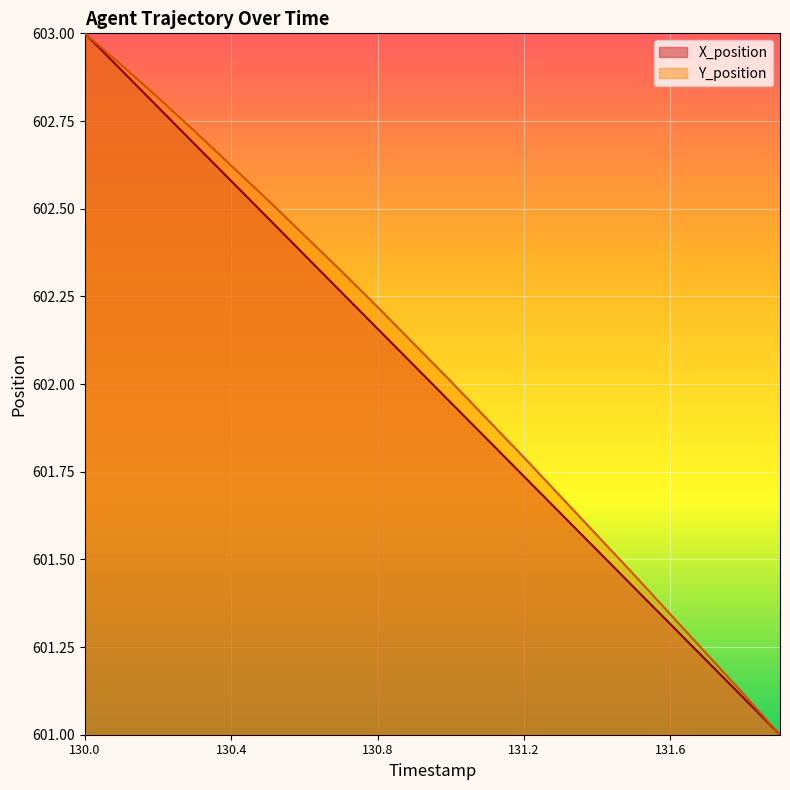

True or false: X_position and Y_position cross at least once.

False